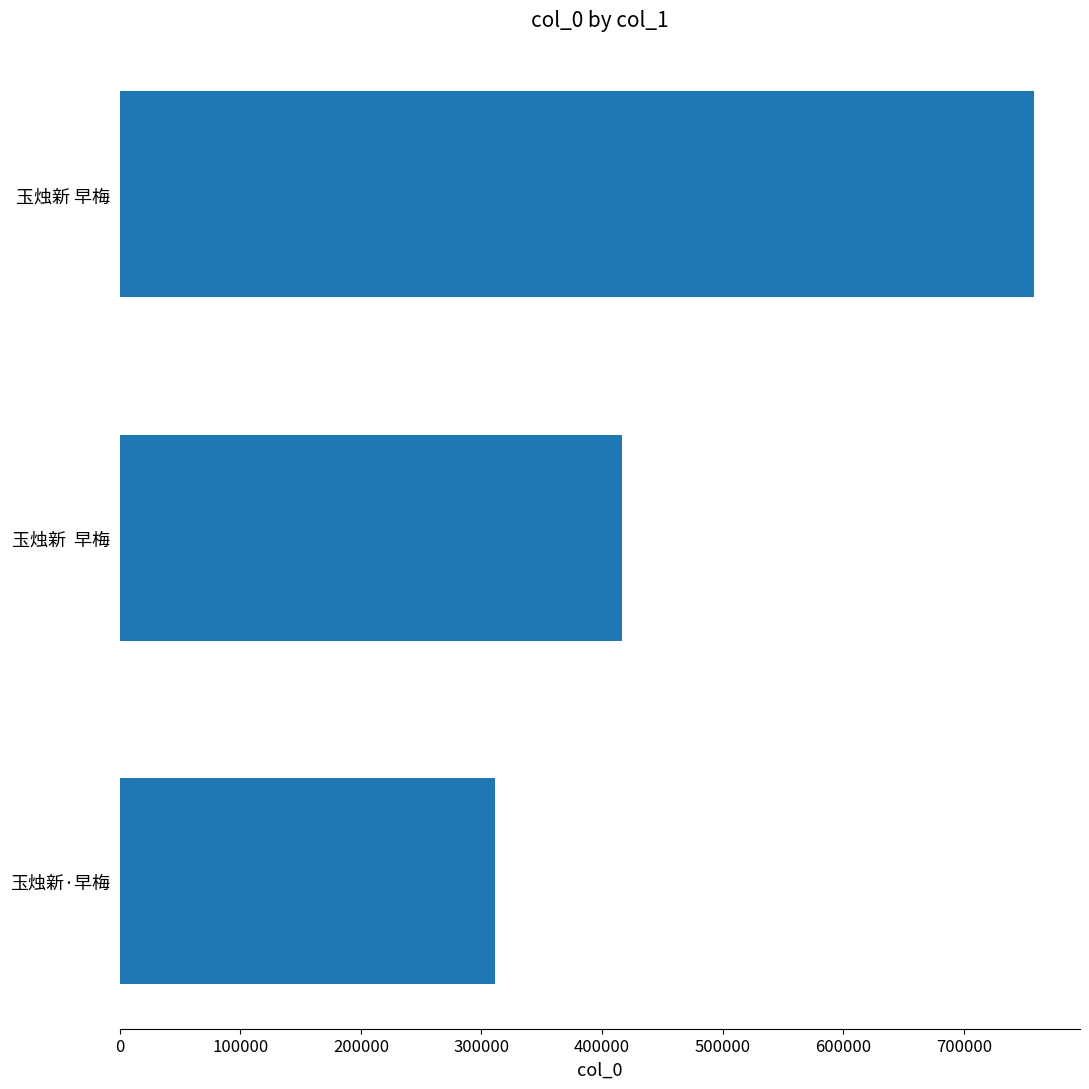

True or false: the data shows 416568 at 玉烛新  早梅.

True